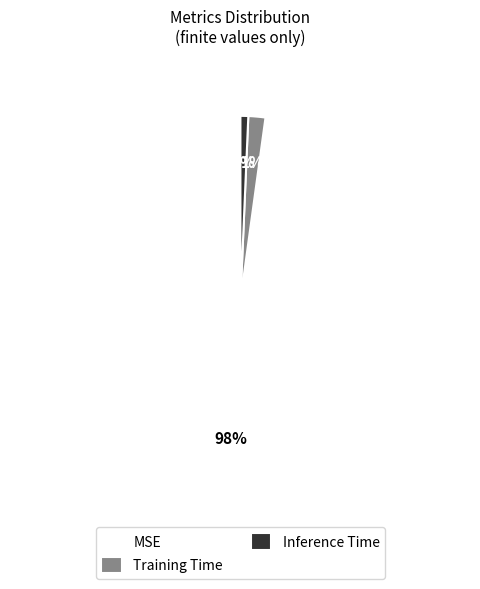

Which slice represents more than half of the pie?

MSE